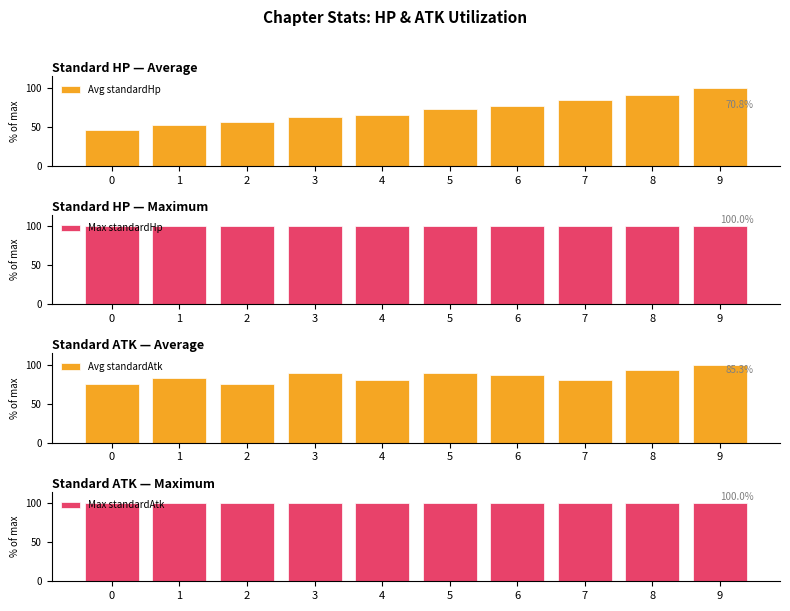

At which category is the sum across all series the highest?

9